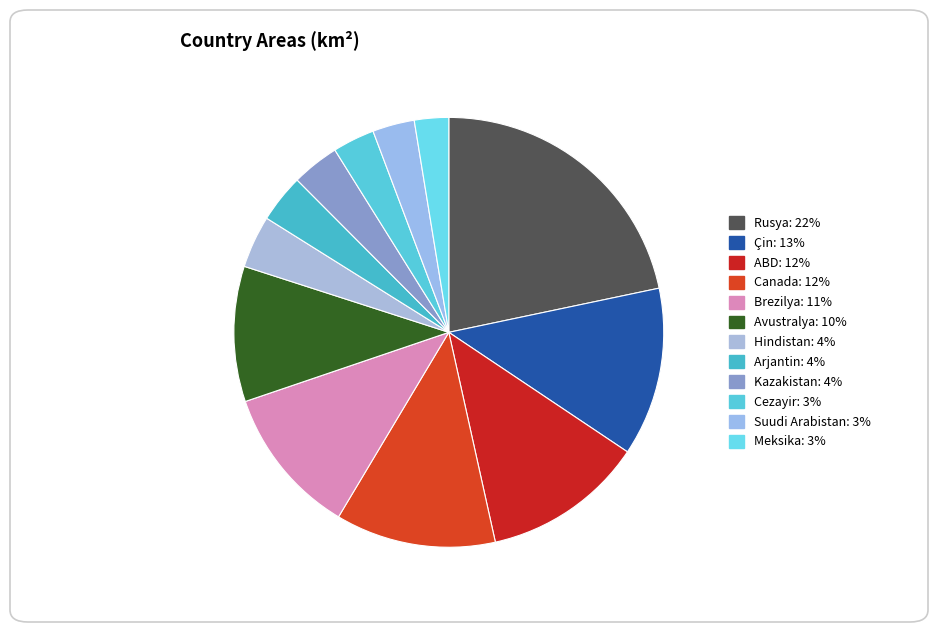

How many segments does this pie chart have?

12